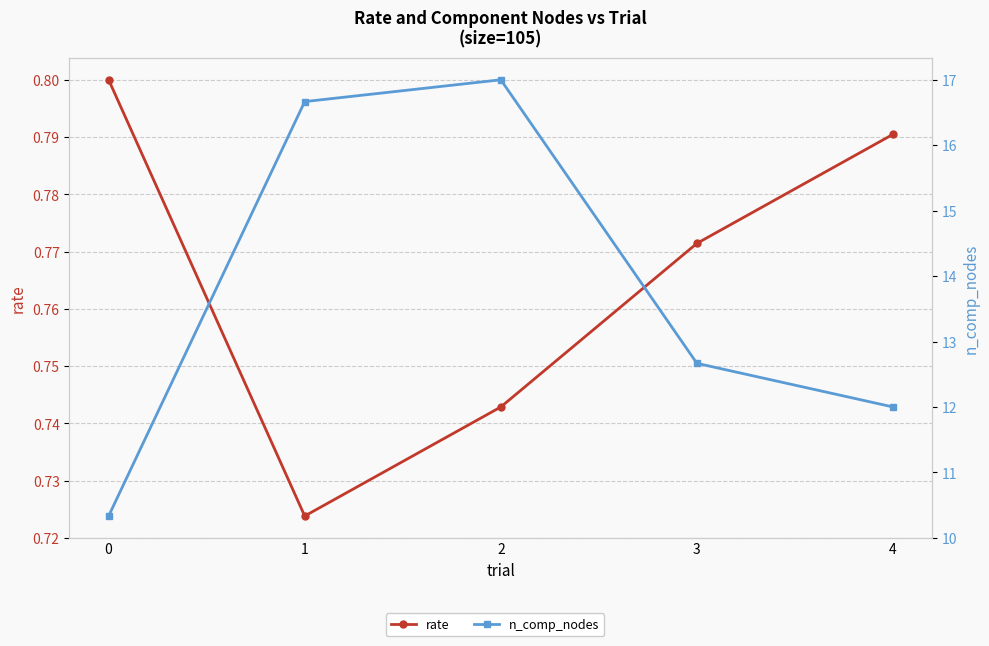

What is the value of the rate point at the 1st from the left?

0.8